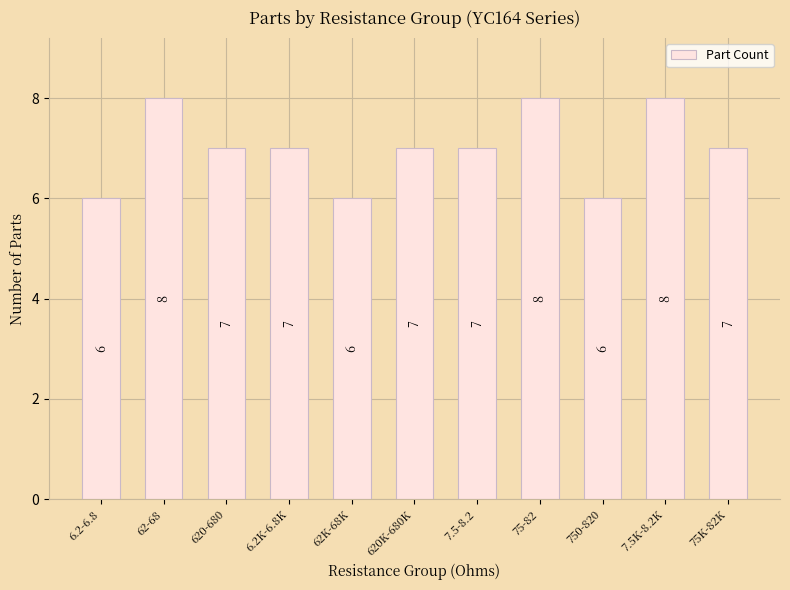

What is the label of the 6th bar from the right?

620K-680K